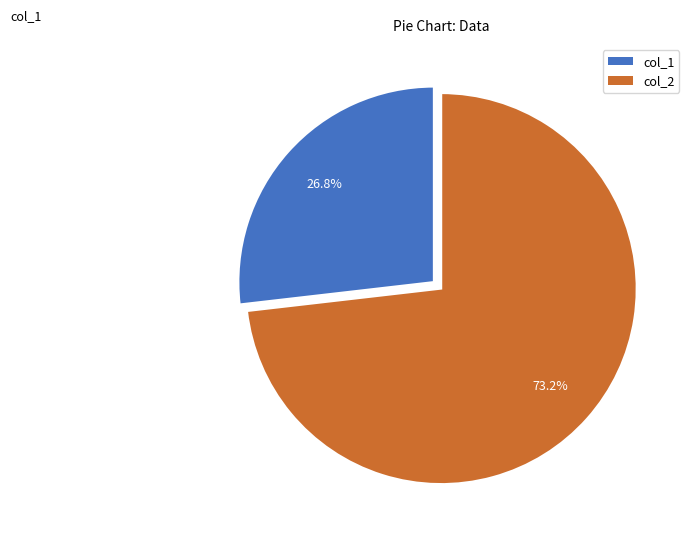

Is there a majority slice in this chart?

Yes